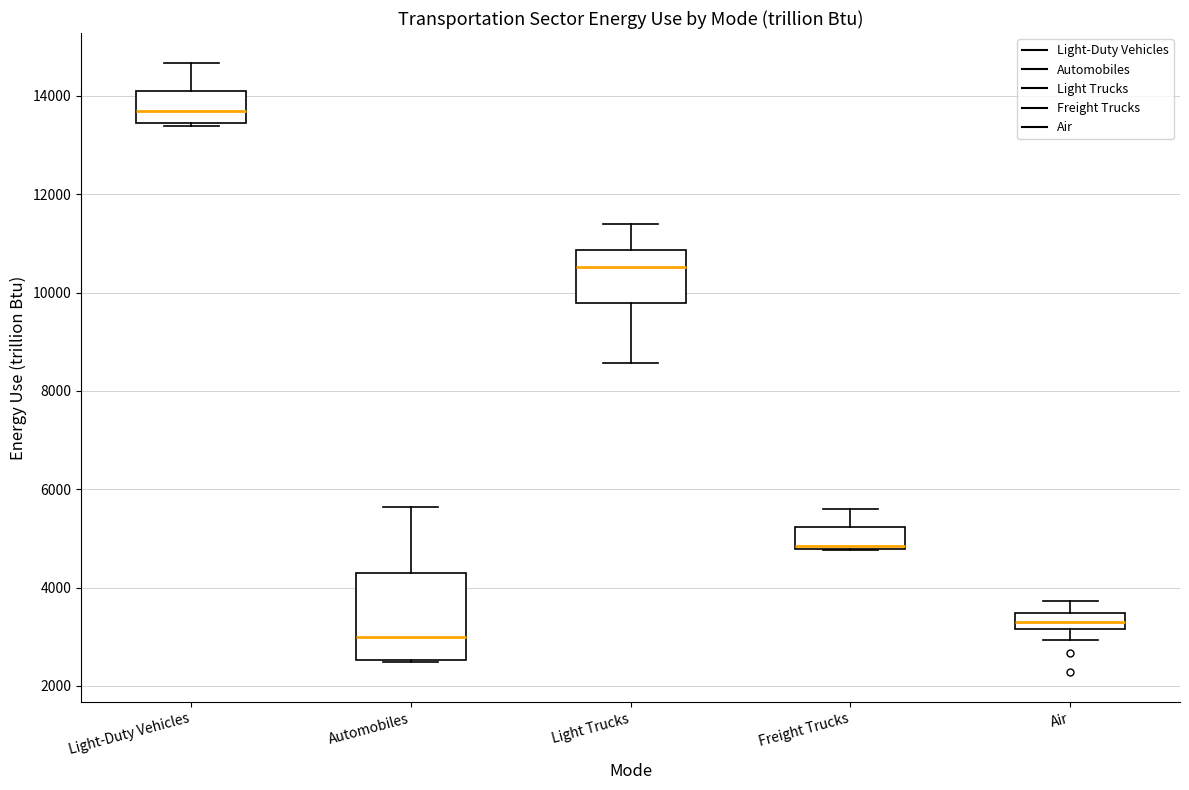

Which box's median line is the highest?

Light-Duty Vehicles